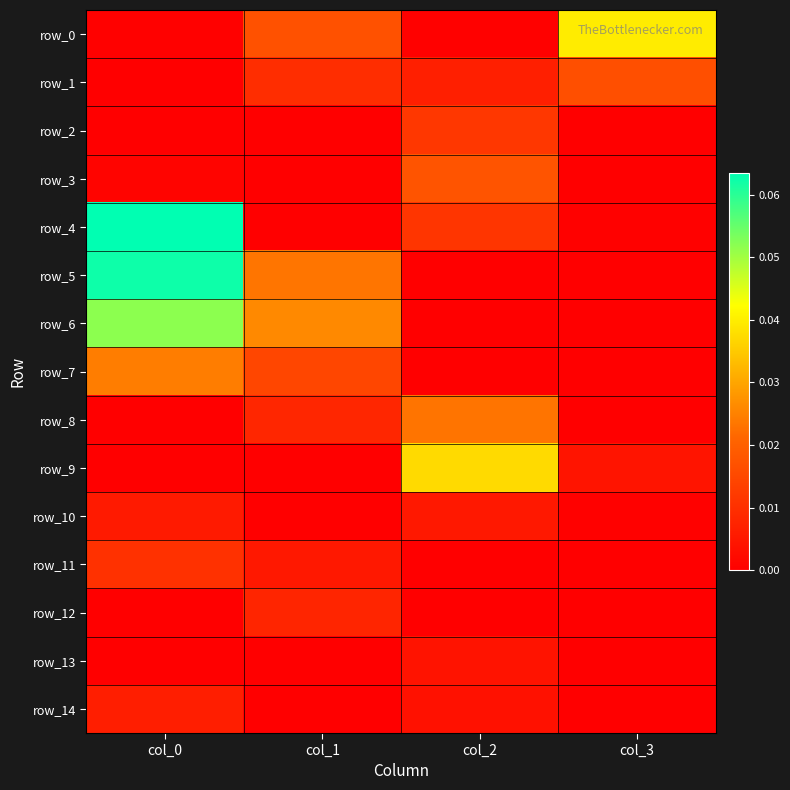

Reading left to right, transcribe all the data shown in this chart.

row_0: 0.0	0.0	0.0	0.0
row_1: 0.0	0.0	0.0	0.0
row_2: 0.0	0.0	0.0	0.0
row_3: 0.0	0.0	0.0	0.0
row_4: 0.1	0.0	0.0	0.0
row_5: 0.1	0.0	0.0	0.0
row_6: 0.1	0.0	0.0	0.0
row_7: 0.0	0.0	0.0	0.0
row_8: 0.0	0.0	0.0	0.0
row_9: 0.0	0.0	0.0	0.0
row_10: 0.0	0.0	0.0	0.0
row_11: 0.0	0.0	0.0	0.0
row_12: 0.0	0.0	0.0	0.0
row_13: 0.0	0.0	0.0	0.0
row_14: 0.0	0.0	0.0	0.0